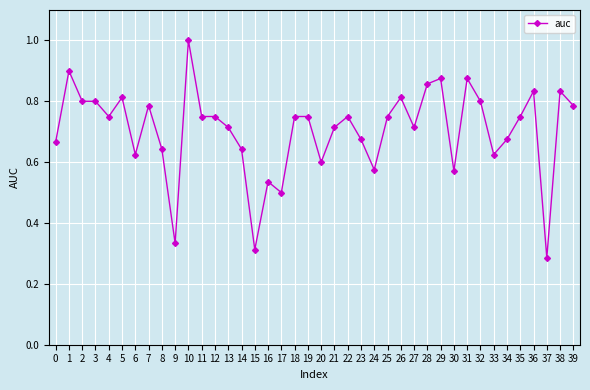

The chart shows a value of 0.3 at 32. True or false?

False